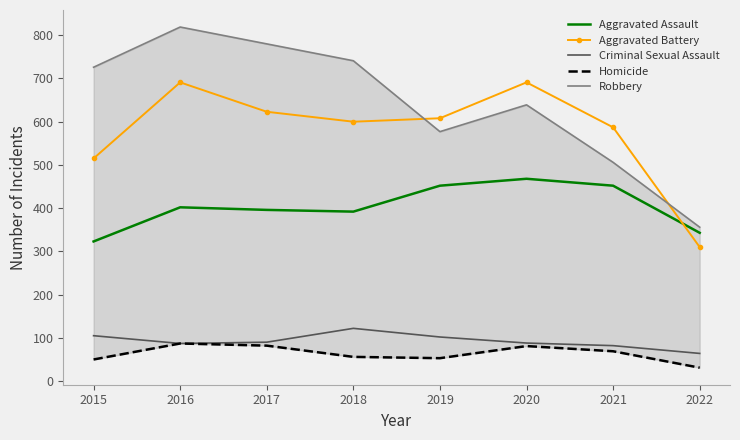

True or false: Aggravated Assault and Criminal Sexual Assault cross at least once.

False